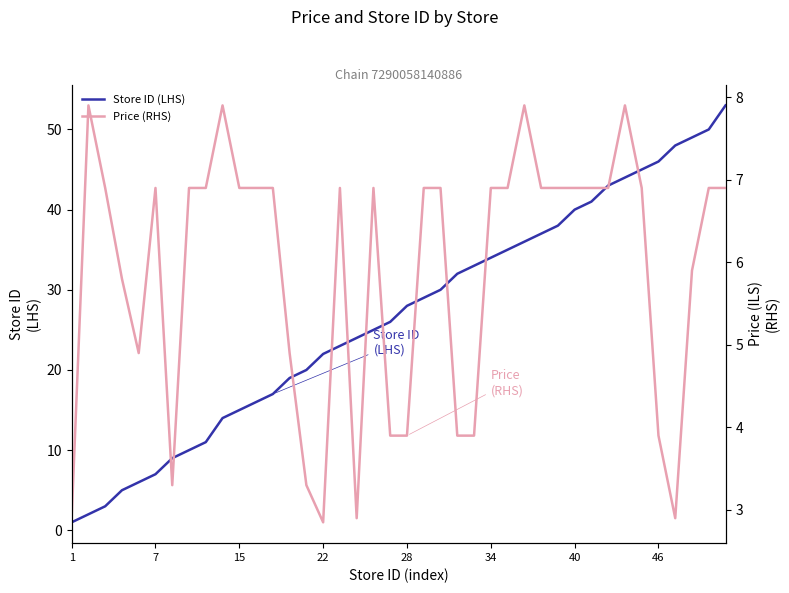

What is the difference between the second highest and minimum values in the Price (RHS) series?

5.1